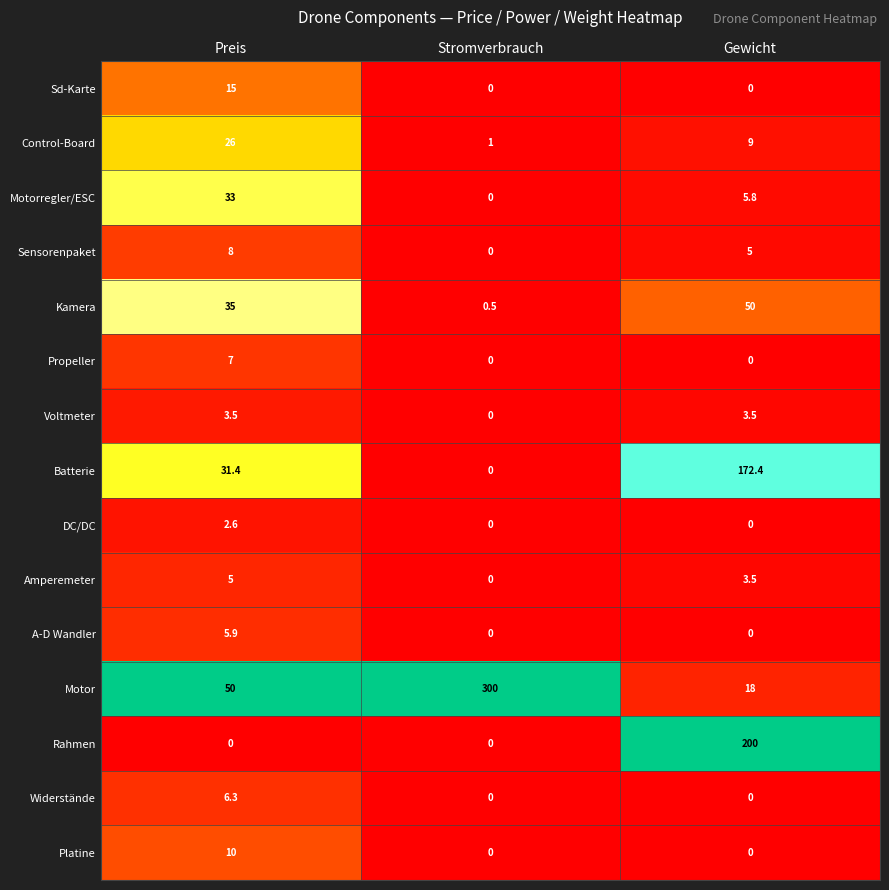

Which category has the lowest value in the Sensorenpaket series?

Stromverbrauch